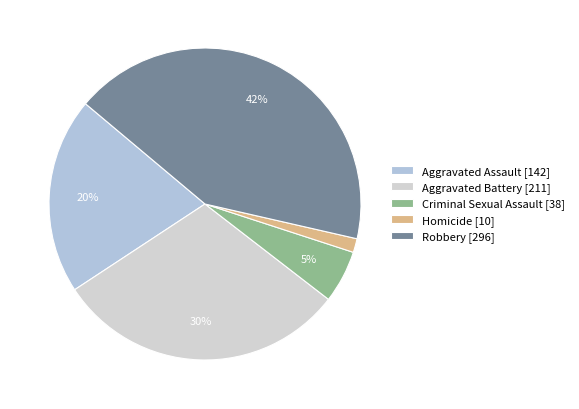

What is the smallest slice in the pie chart?

Homicide